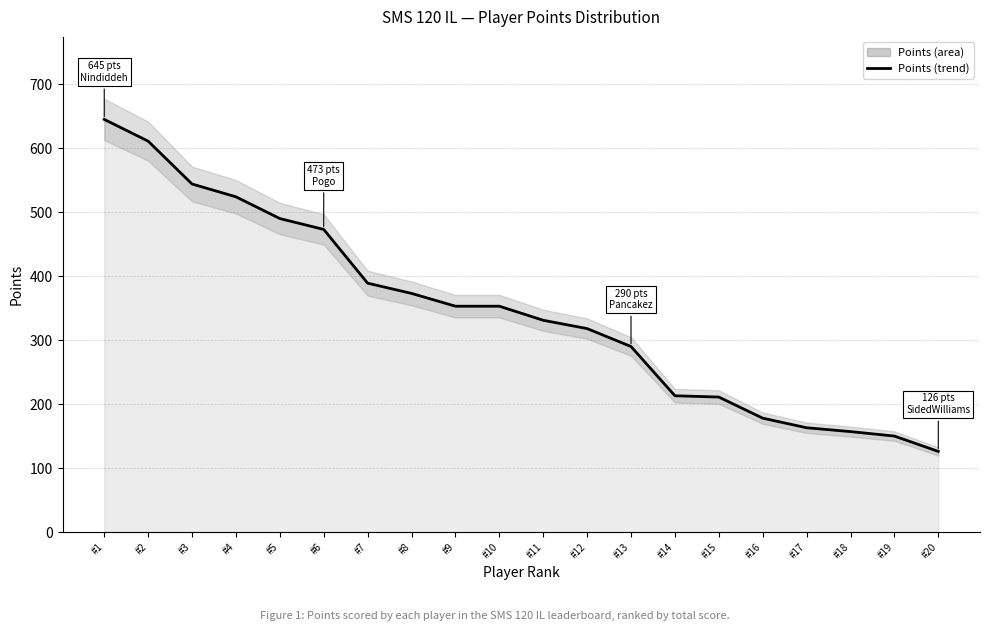

Which category has the lowest value across all series?

#20